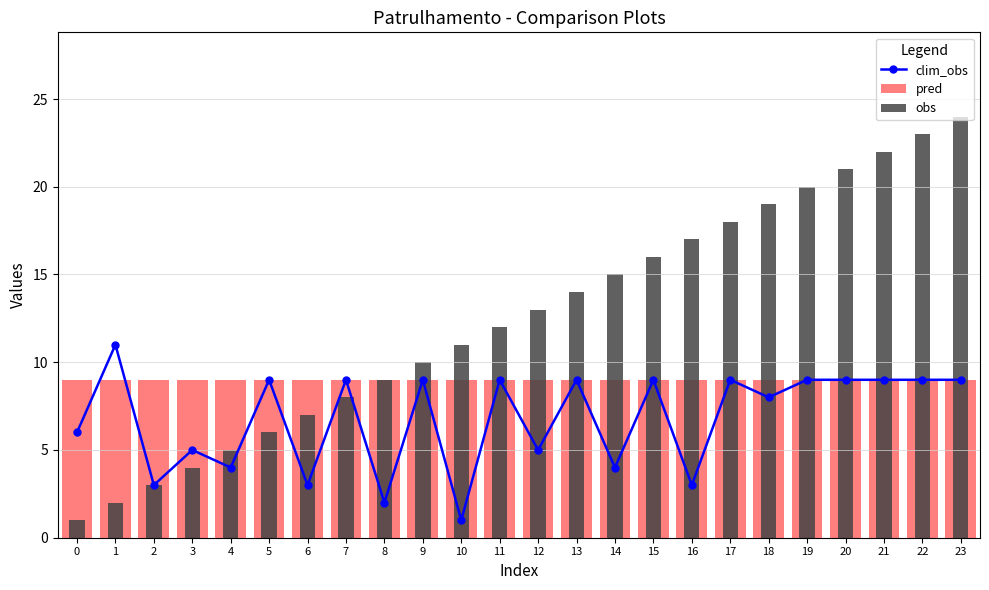

What is the value of the pred bar at the 4th from the left?

9